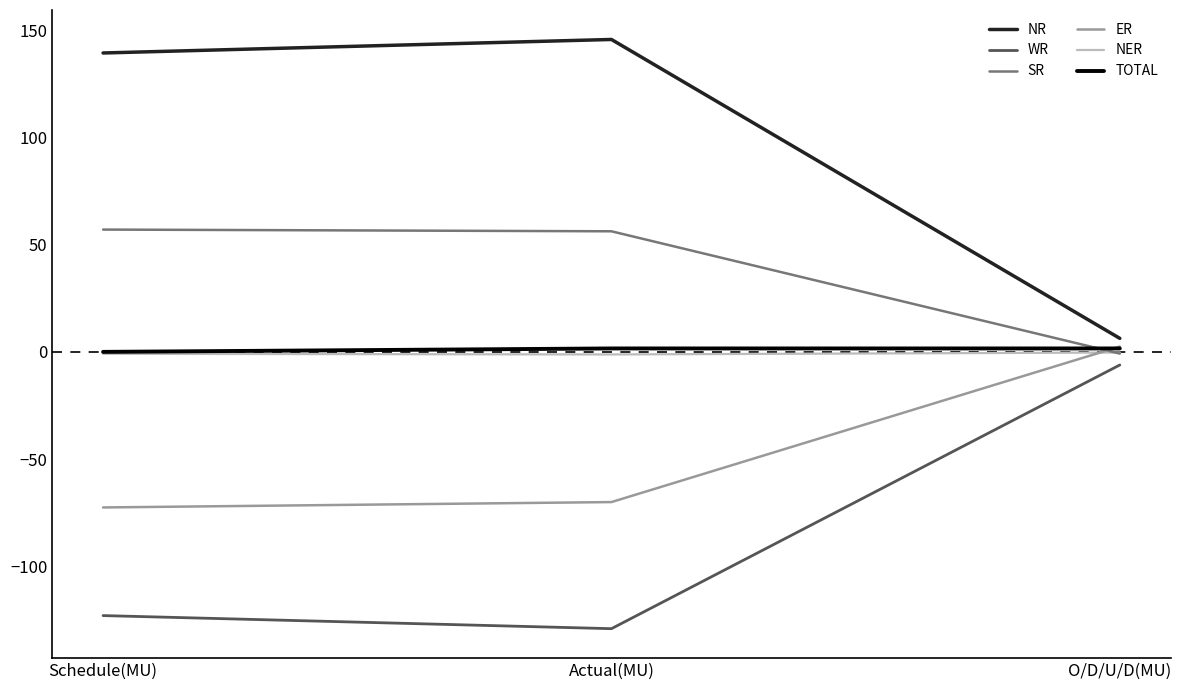

What is the maximum value for WR?

-6.1